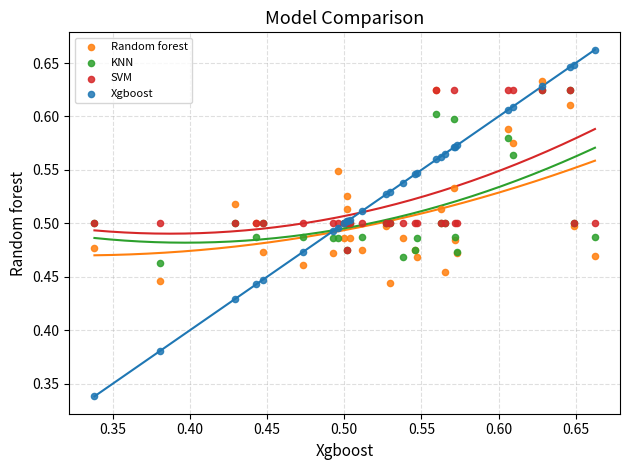

What are all the series names shown in the legend?

Random forest, KNN, SVM, Xgboost